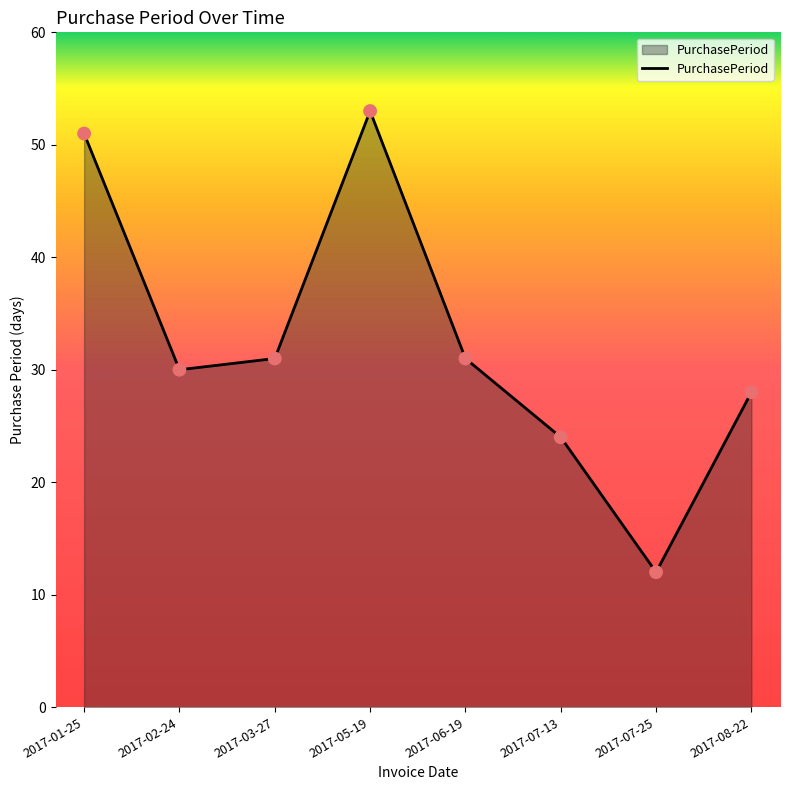

What is the ratio of the value at 2017-08-22 to the value at 2017-02-24?

0.9